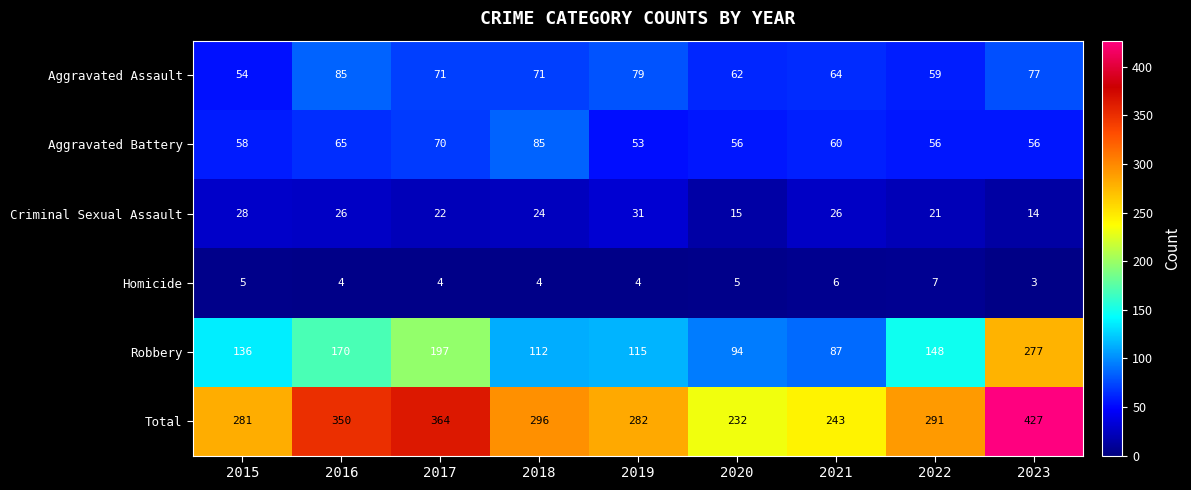

What is the minimum value shown in the chart?

3